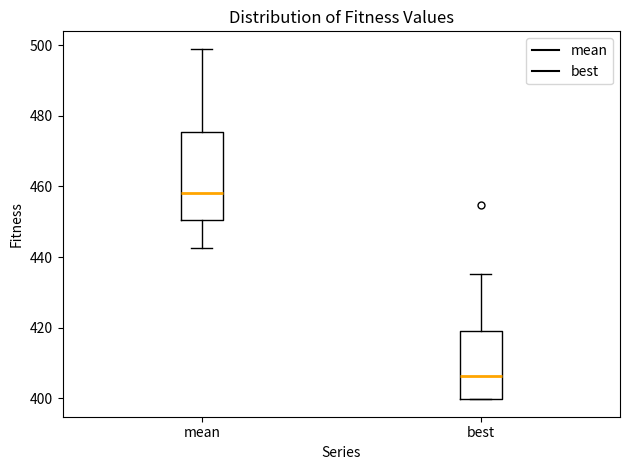

Reading left to right, read every box against the y-axis: the position of its median line, the range the box covers, and the ends of its whiskers. The values are not printed on the chart, so give them approximately, as read against the axis.

mean: median 458, box 450 to 476, whiskers 442 to 500
best: median 406, box 400 to 420, whiskers 400 to 436